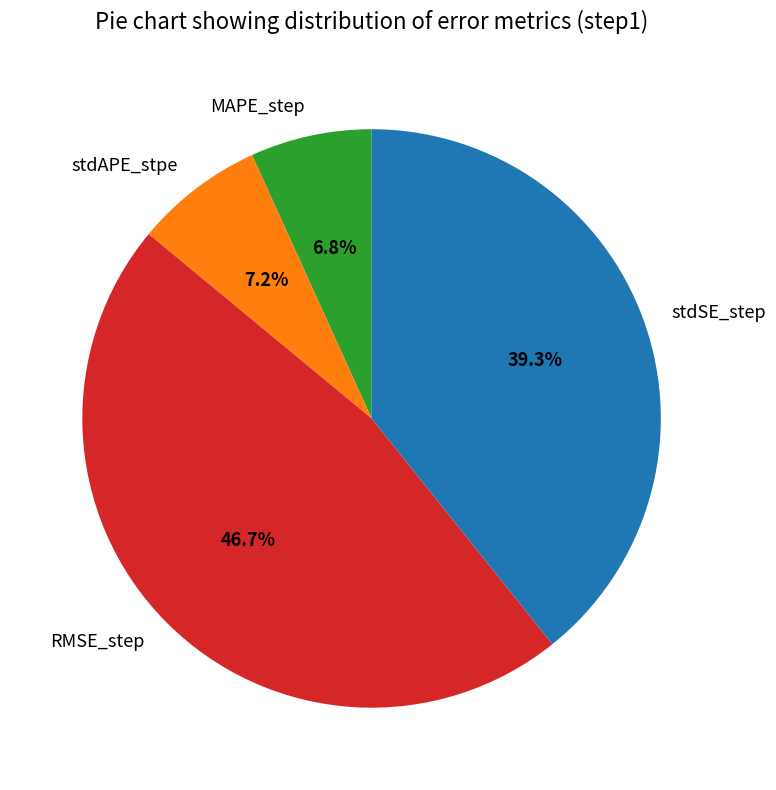

Is there a majority slice in this chart?

No